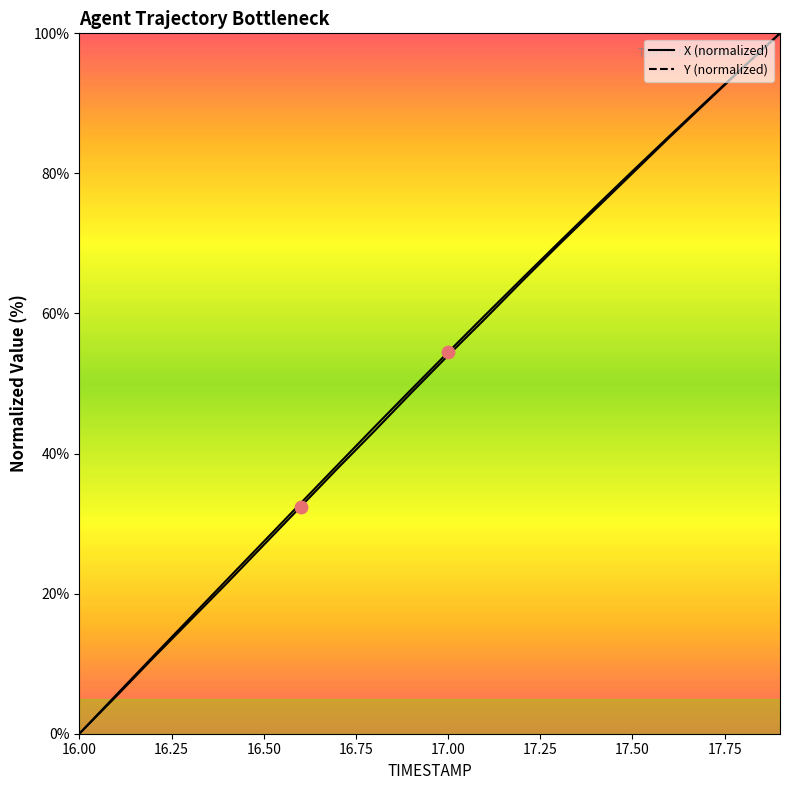

Which series has the largest total across all categories?

Y